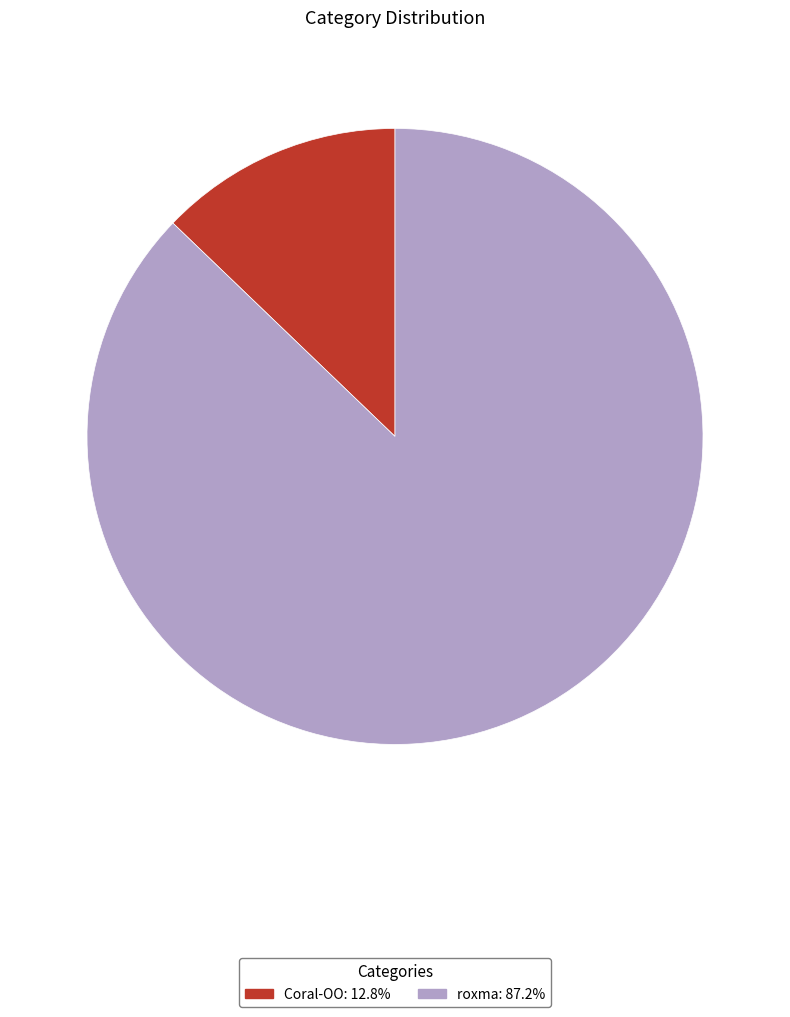

Is it true that Coral-OO is 24% of the pie?

False